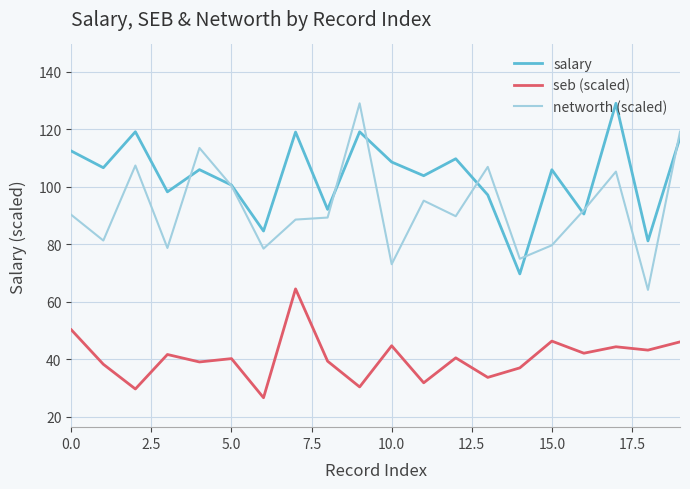

True or false: networth (scaled) and salary cross at least once.

True